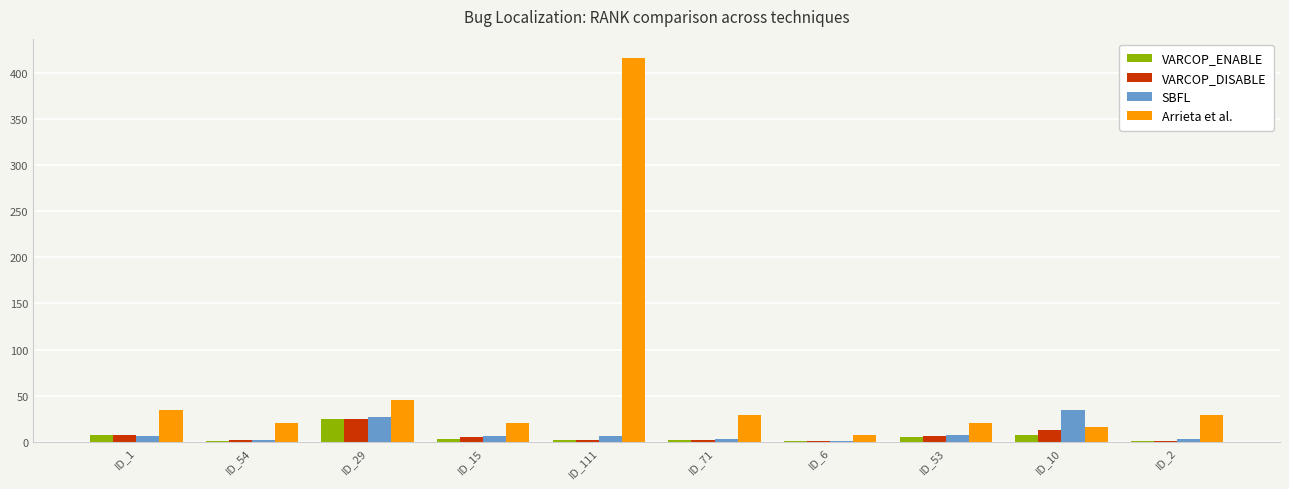

At which category is the sum across all series the highest?

ID_111